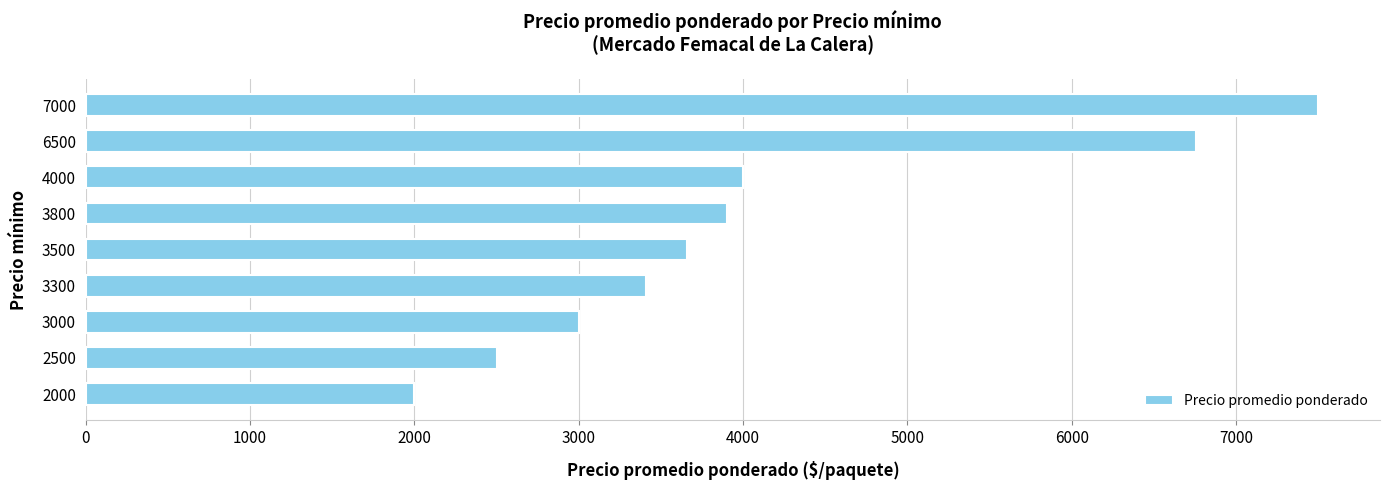

What is the change in value from 2000 to 3300?

+1408.0